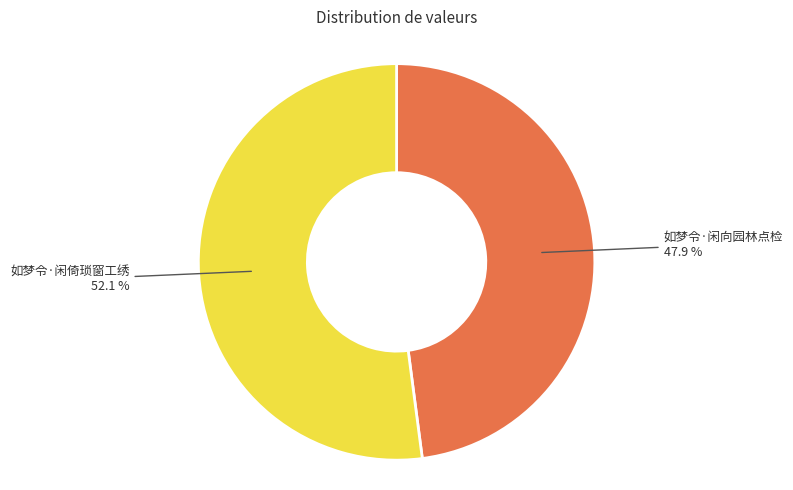

True or false: 如梦令·闲倚琐窗工绣 accounts for 52% of the total.

True